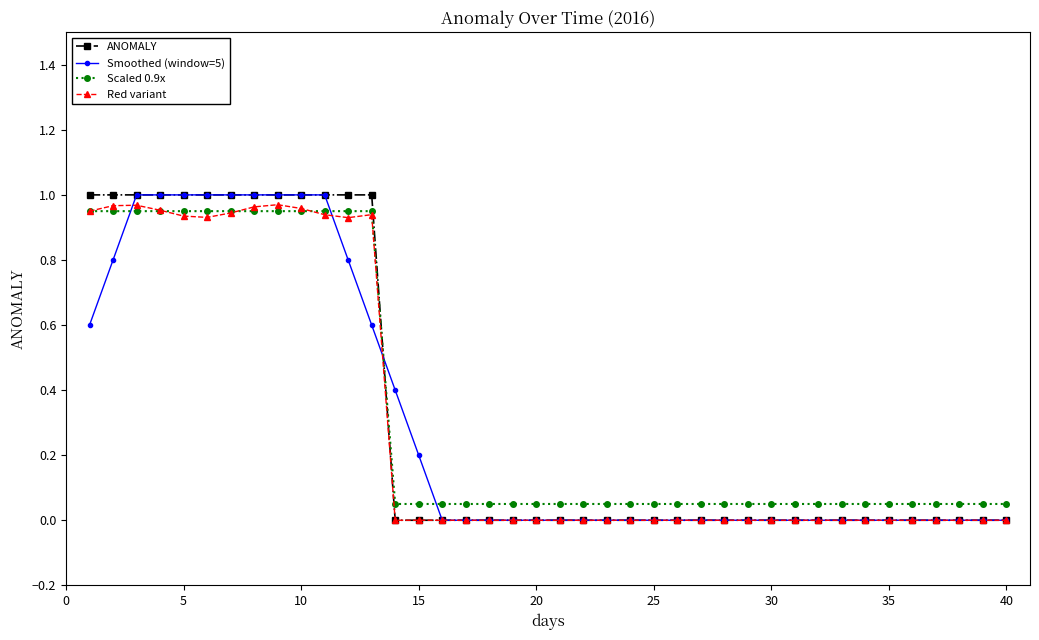

What are all the series names shown in the legend?

ANOMALY, Smoothed (window=5), Scaled 0.9x, Red variant